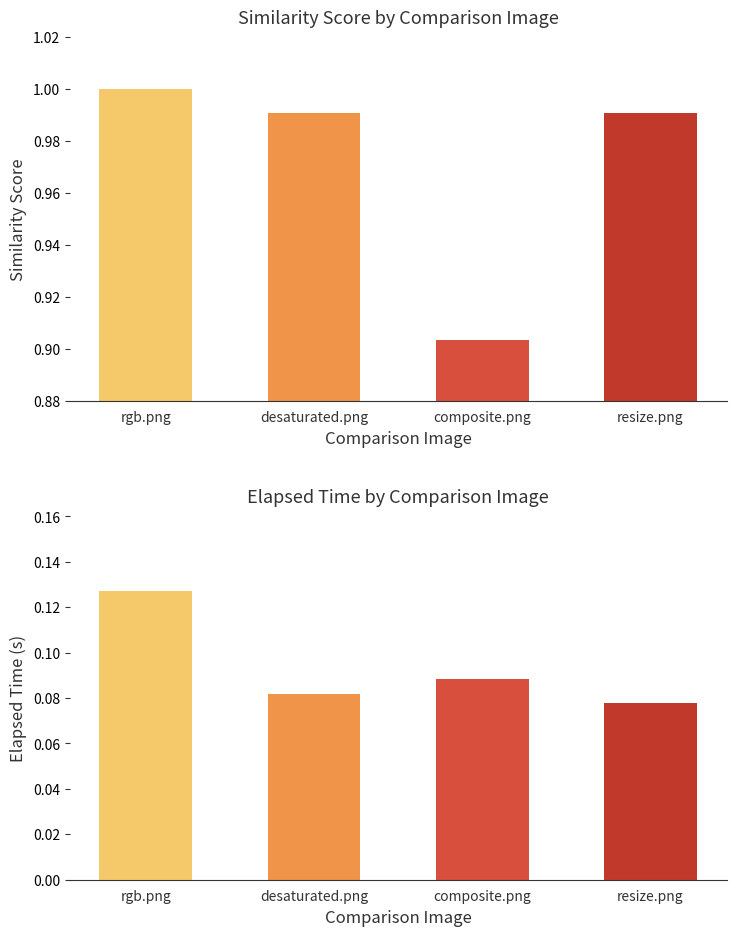

At which label does elapsed reach its peak?

rgb.png